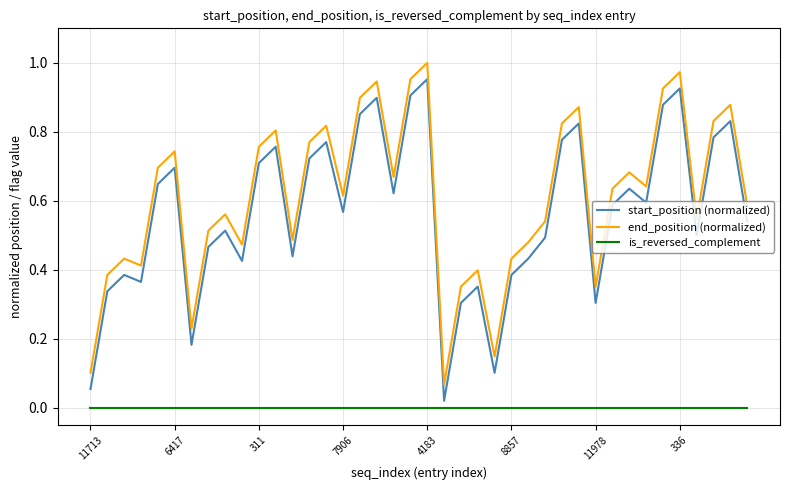

Does the chart have visible grid lines?

Yes